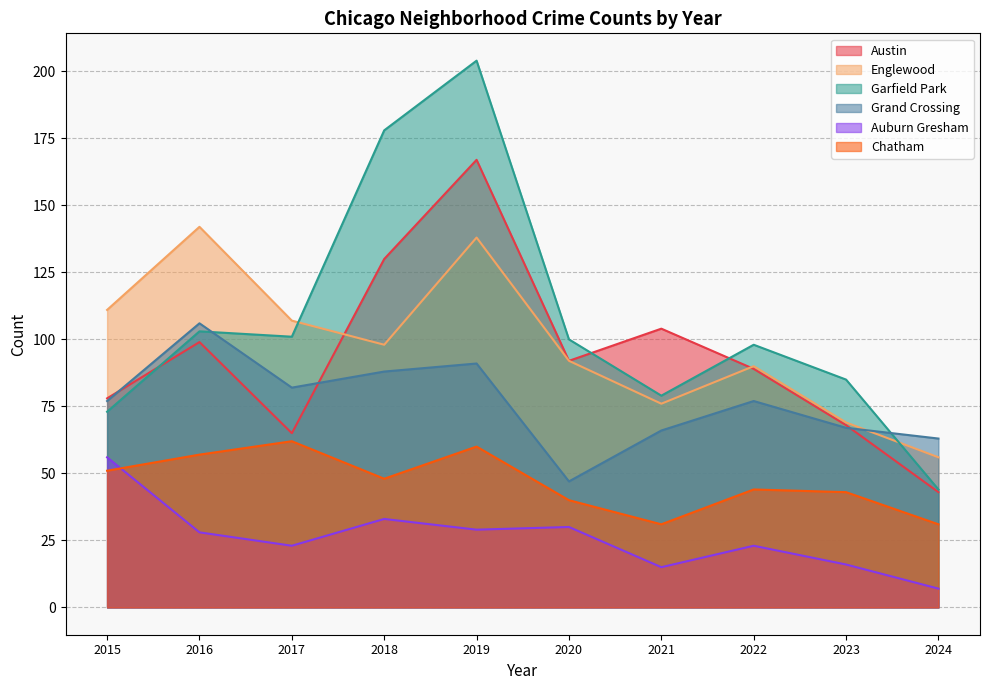

At which category does the chart reach its minimum across all series?

2024